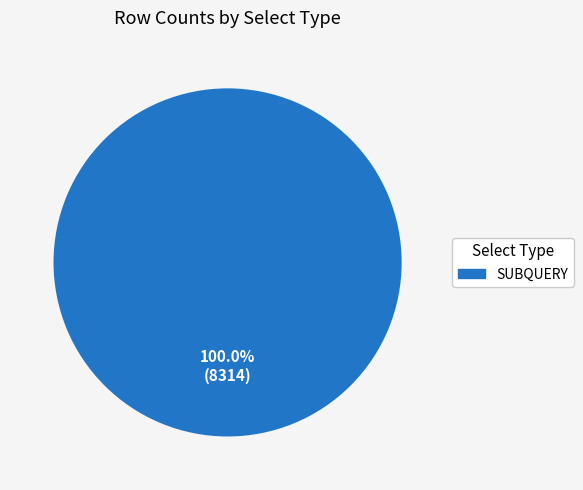

Does any single category account for the majority?

Yes